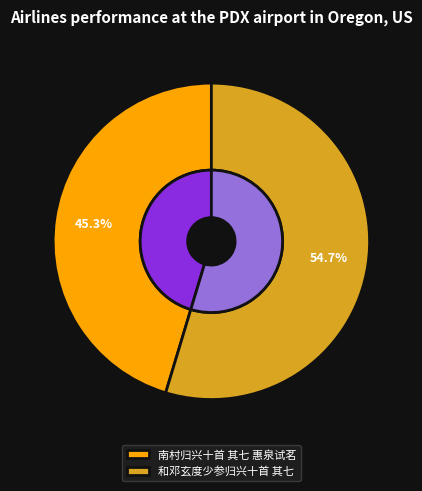

Which has a higher value, 和邓玄度少参归兴十首 其七 or 南村归兴十首 其七 惠泉试茗?

和邓玄度少参归兴十首 其七